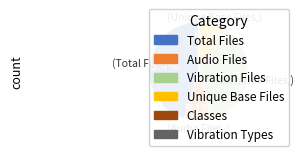

Which category has the biggest portion of the pie?

Total Files